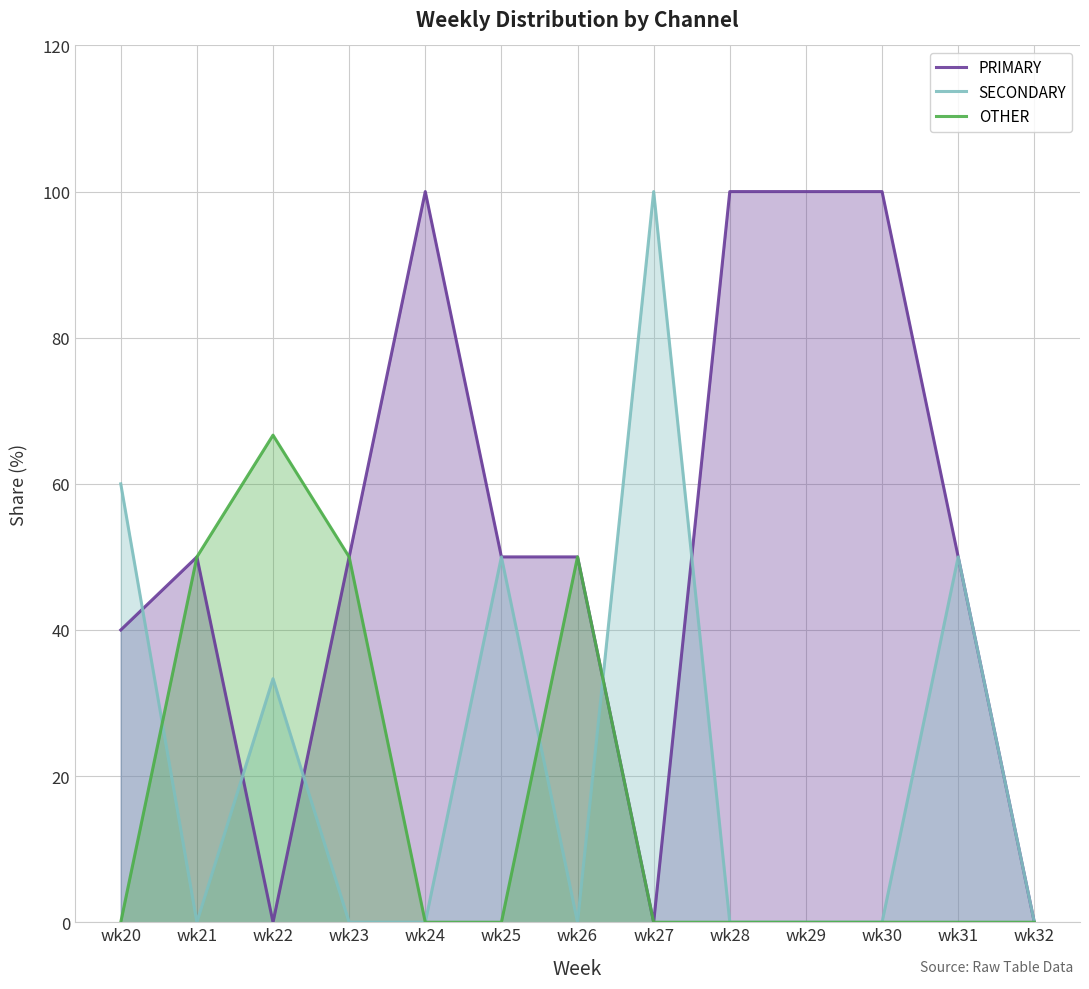

Between wk32 and wk22, which is larger?

wk32